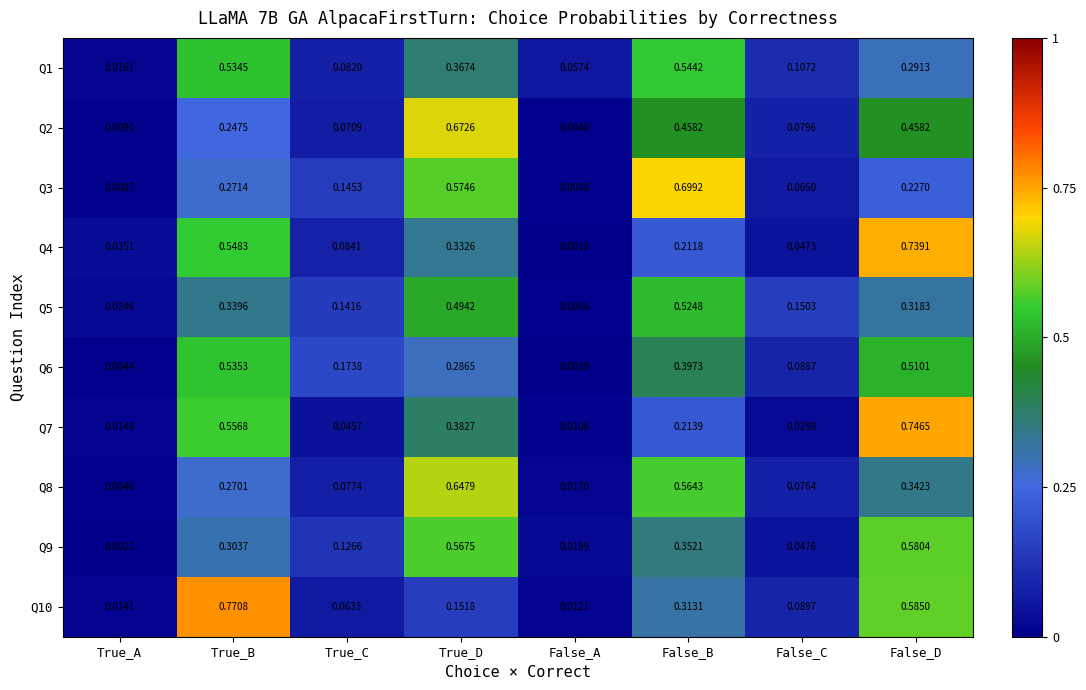

At which category does the chart reach its minimum across all series?

False_A